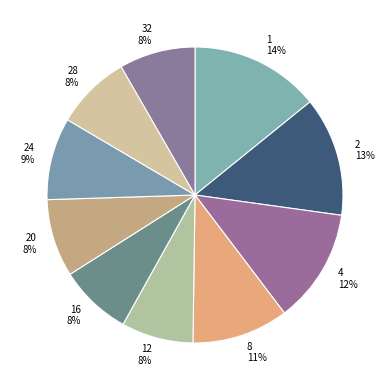

To the nearest percent, what percentage of the pie is 4?

12%